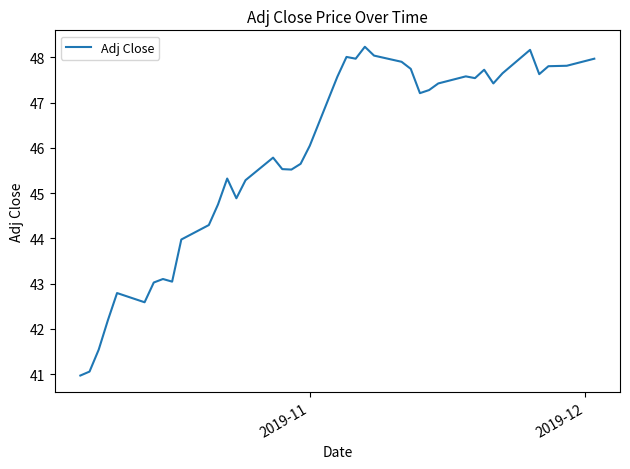

What is the minimum value shown in the chart?

41.0